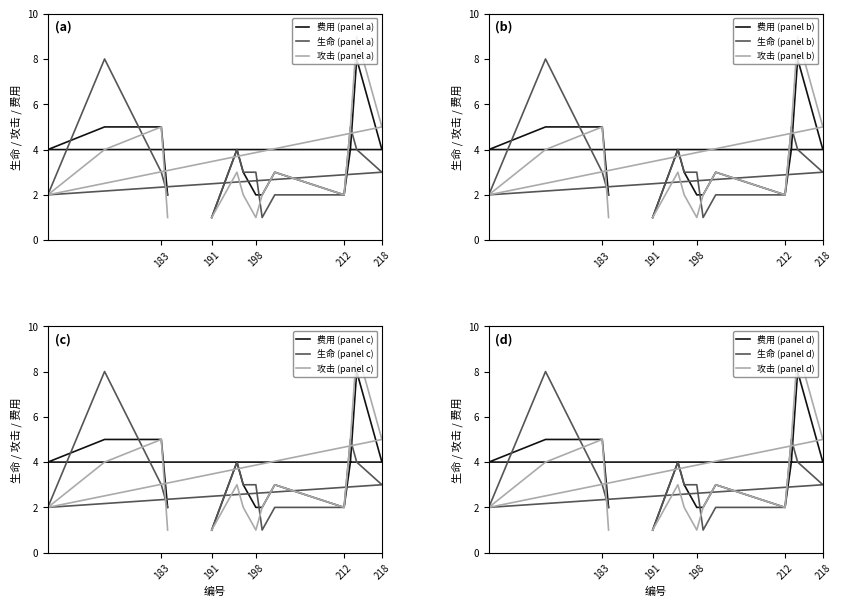

What is the total value across all series at 183?

13